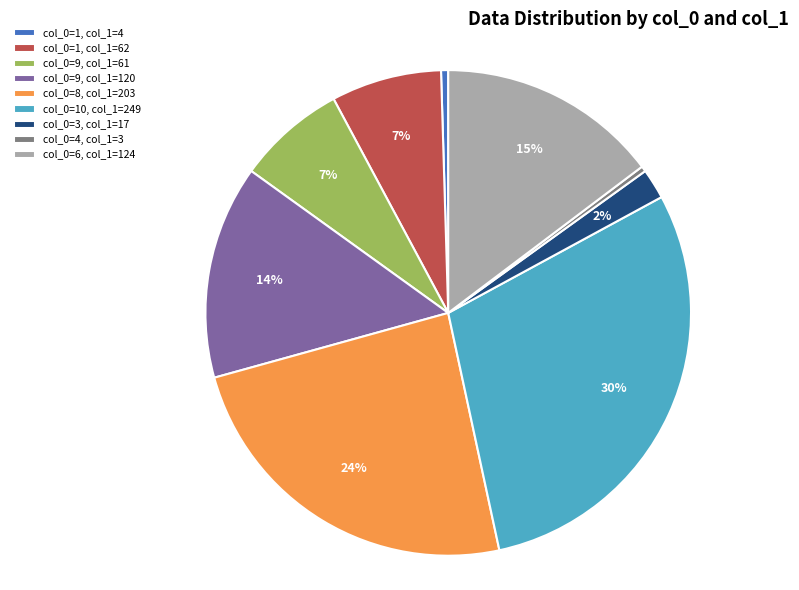

Is the sum of col_0=4, col_1=3 and col_0=8, col_1=203 greater than half?

No